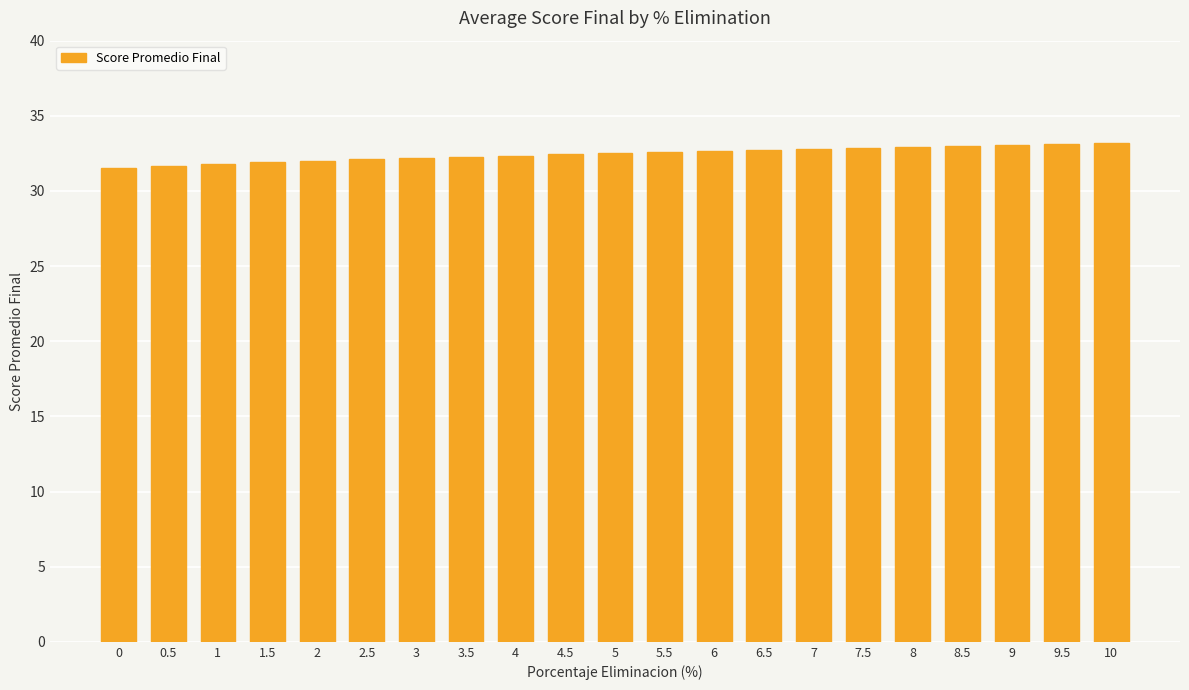

The chart shows a value of 31.8 at 1. True or false?

True